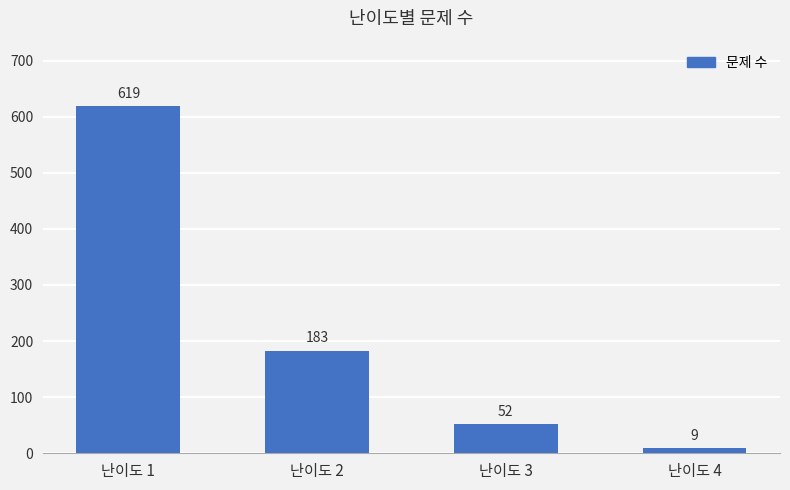

What is the difference between the values at 난이도 3 and 난이도 4?

43